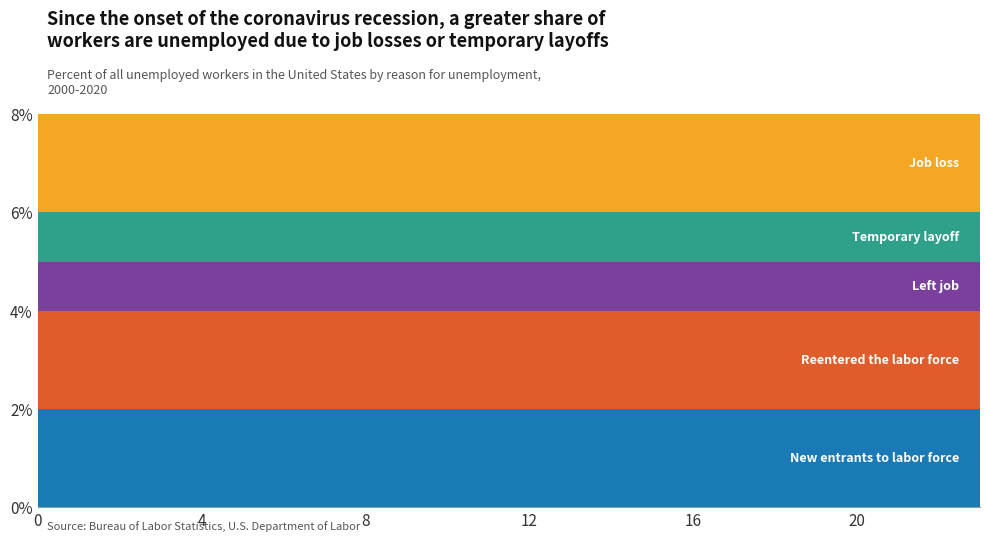

True or false: Job loss and Temporary layoff cross at least once.

False